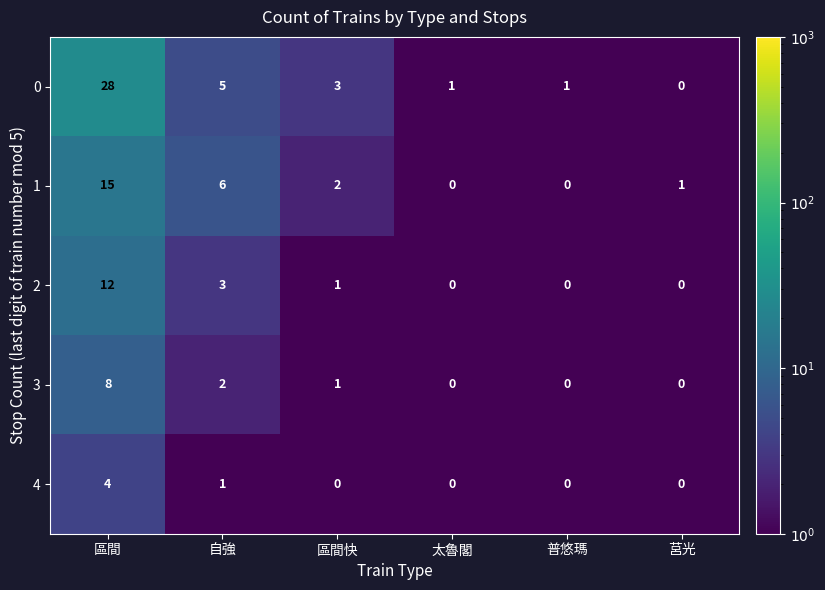

What is the difference between the maximum and minimum values in the 3 series?

8